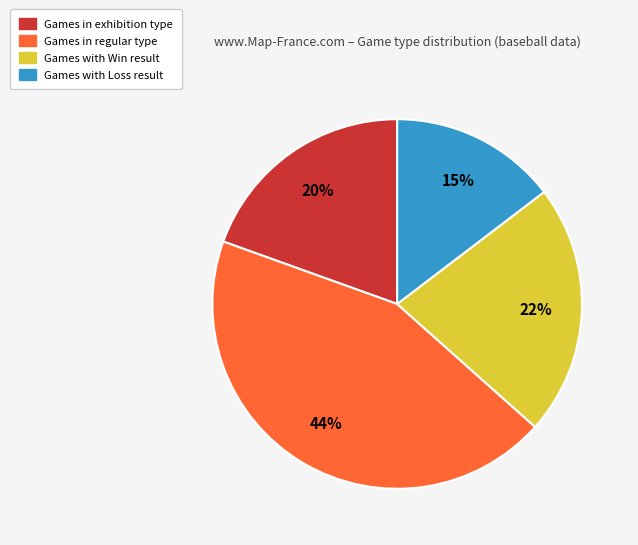

Is there a majority slice in this chart?

No